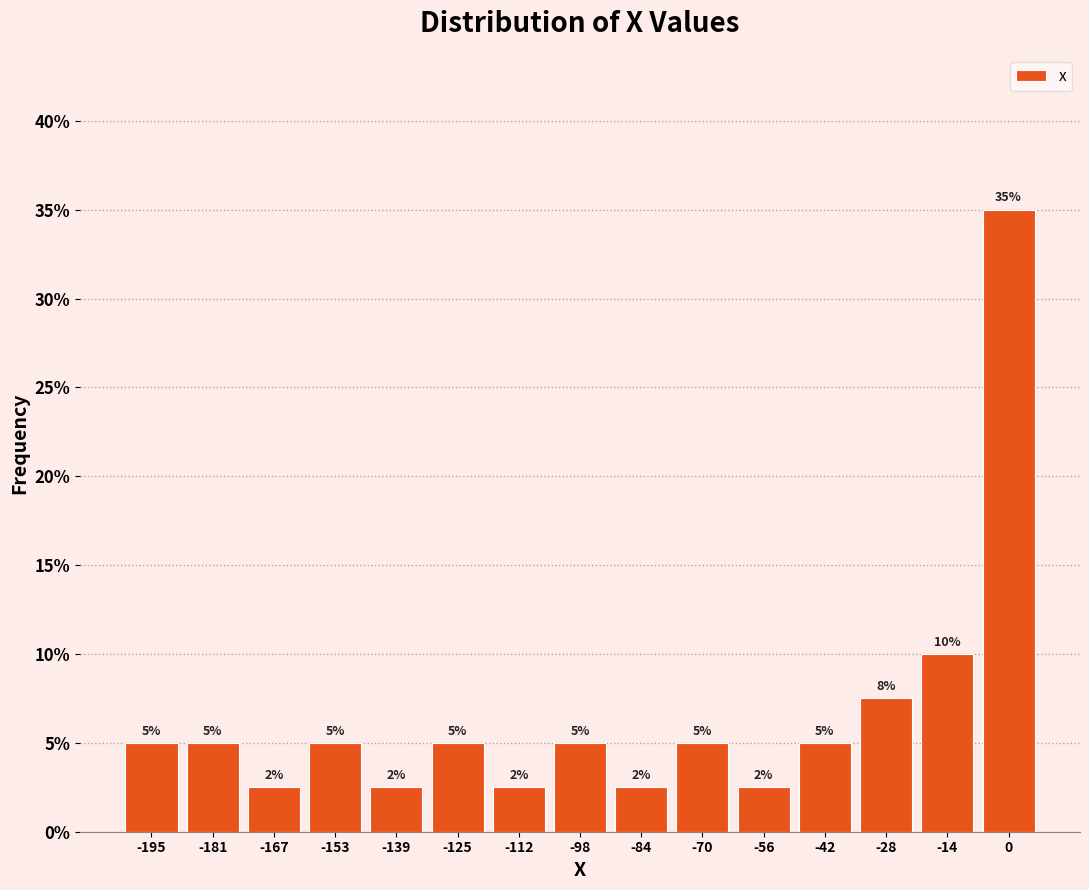

Which range on the x-axis has the tallest bar?

-8 to 6